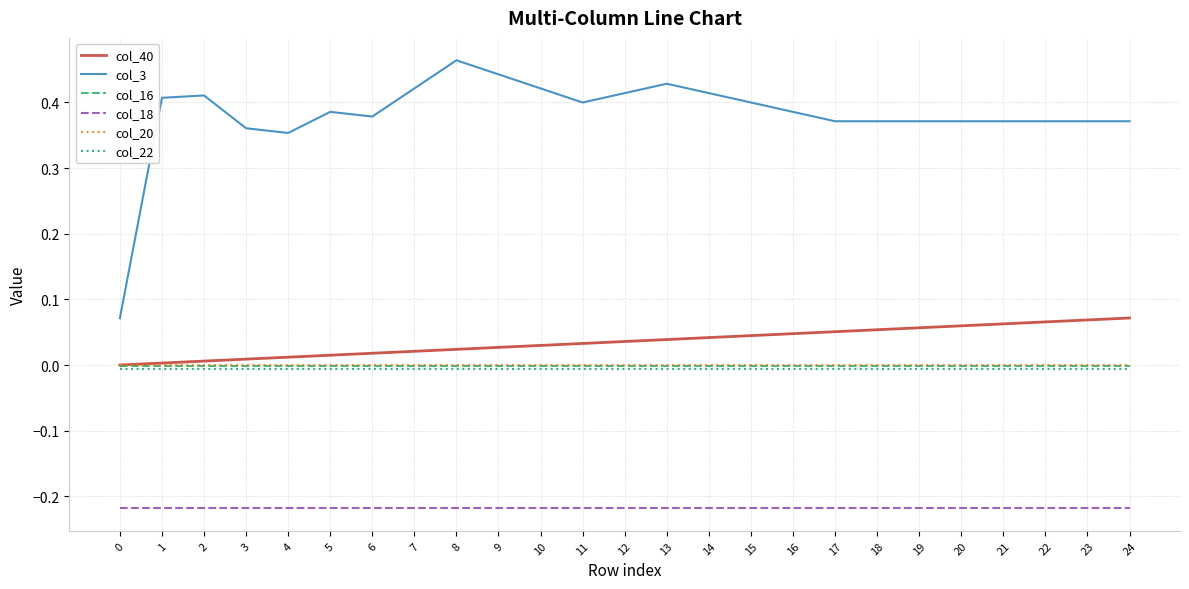

What are all the series names shown in the legend?

col_40, col_3, col_16, col_18, col_20, col_22